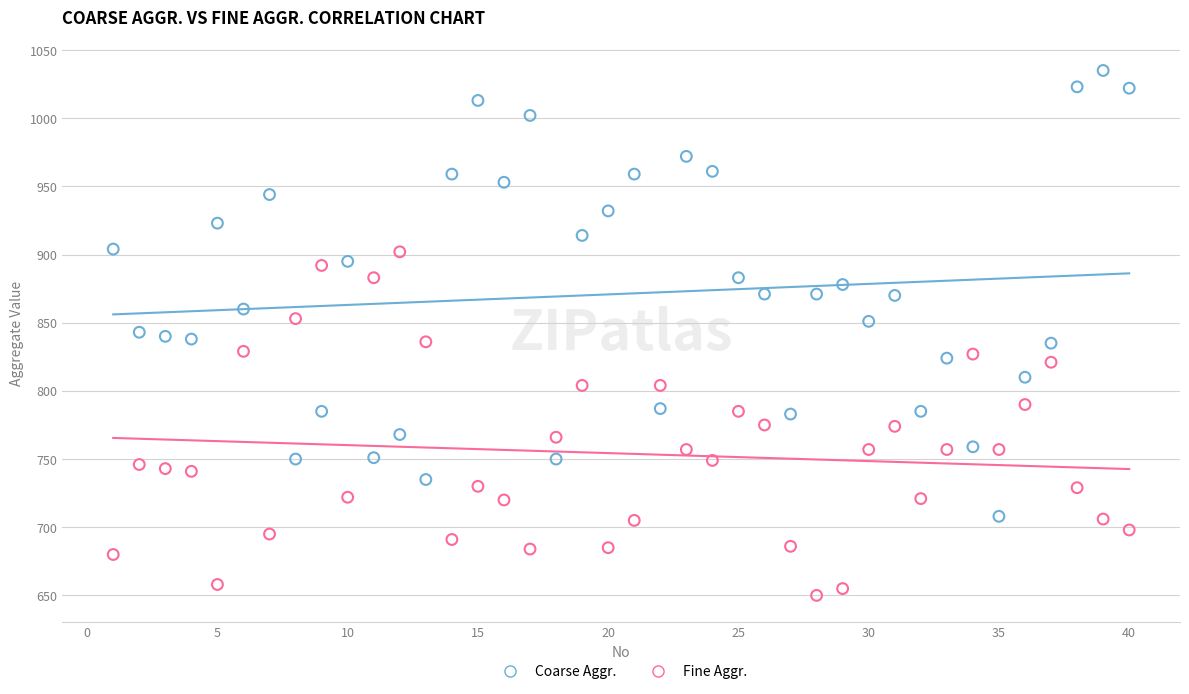

Which series reaches the maximum Y coordinate?

Coarse Aggr.